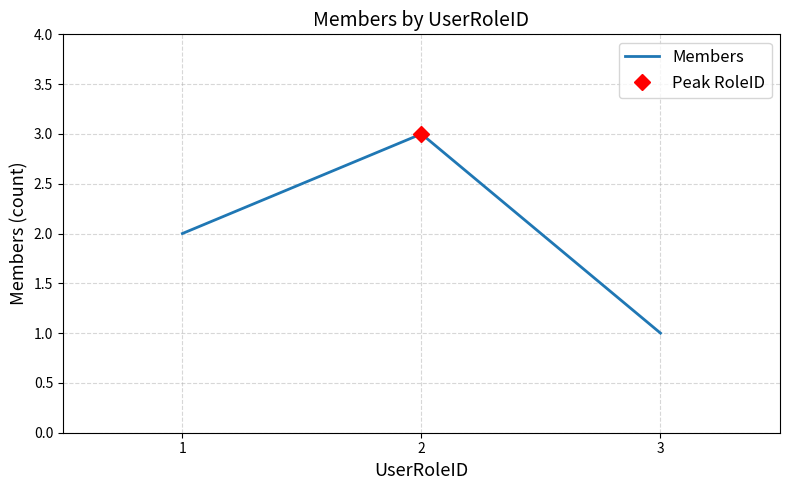

List the labels in order of value, smallest first.

3, 1, 2